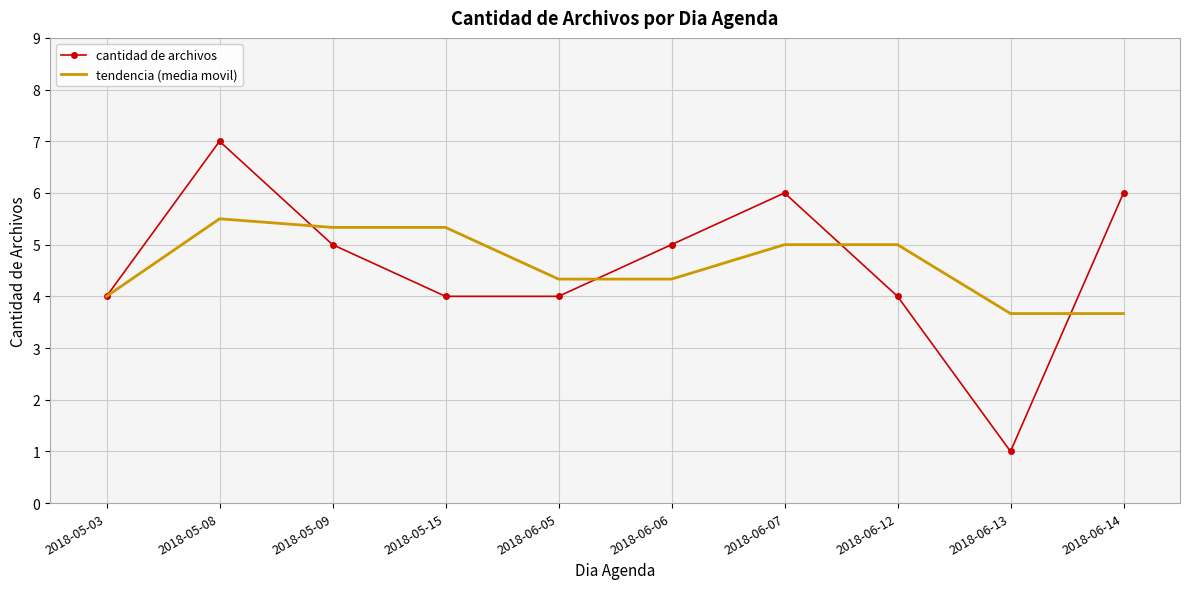

Where does the cantidad de archivos series first go above 5?

2018-05-08